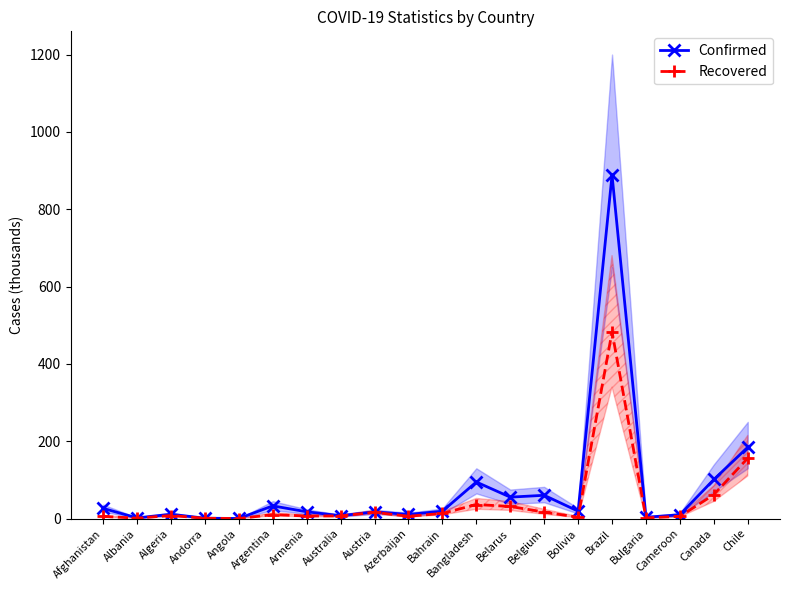

At Bahrain, list the series in order from largest to smallest.

Confirmed, Recovered